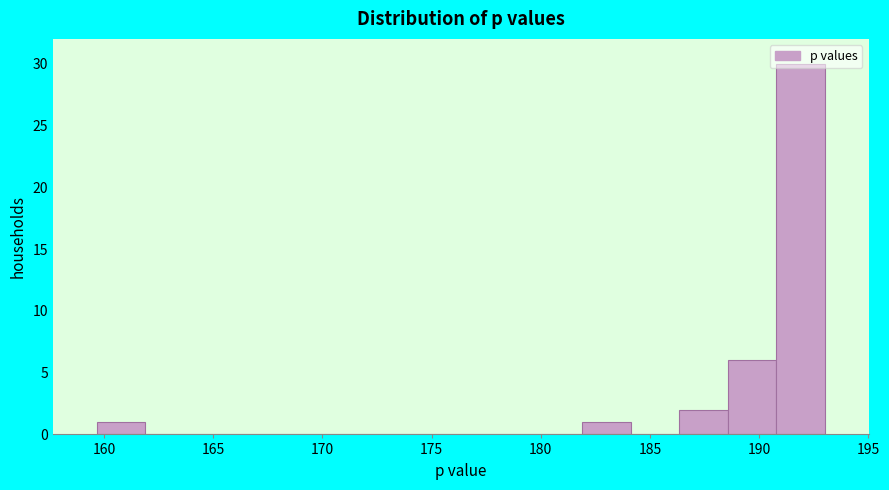

How tall is the bar that spans 188.5 to 191.0 on the x-axis? Neither the bar edges nor the heights are printed on the chart, so give them approximately, as read against the axes.

6